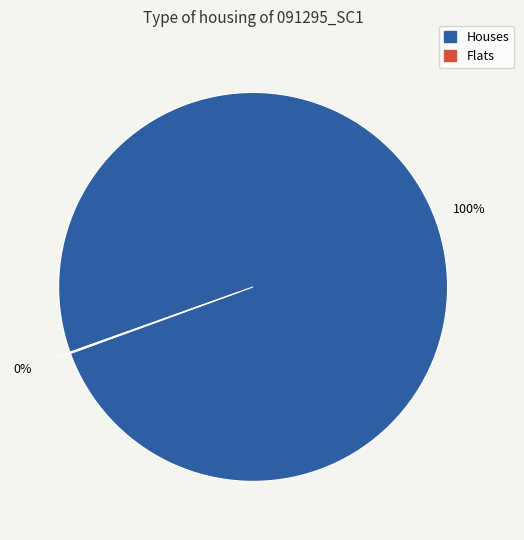

Is there any slice that represents more than half of the pie?

Yes